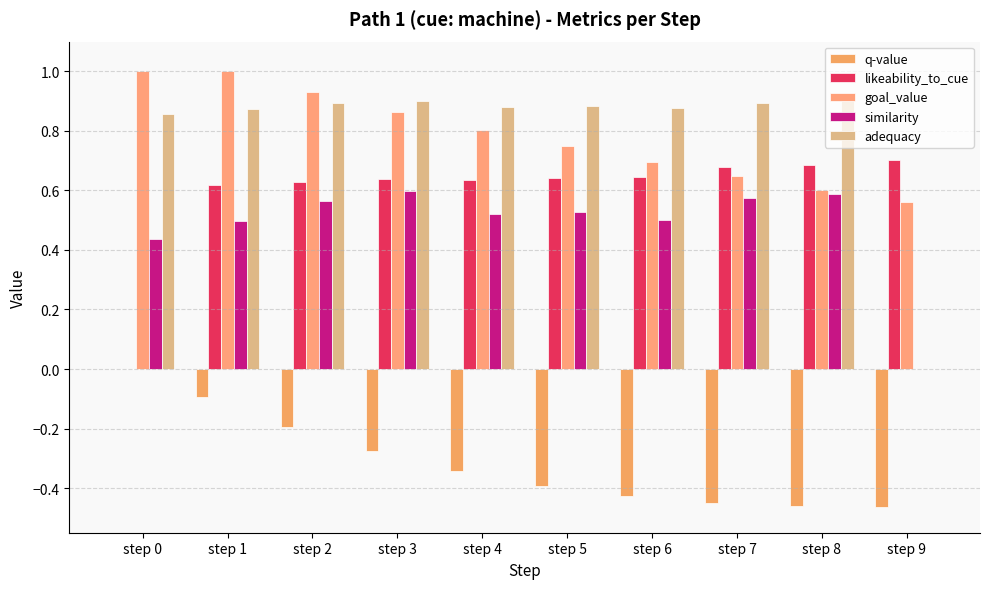

What is the value of the likeability_to_cue bar at the 3rd from the left?

0.6